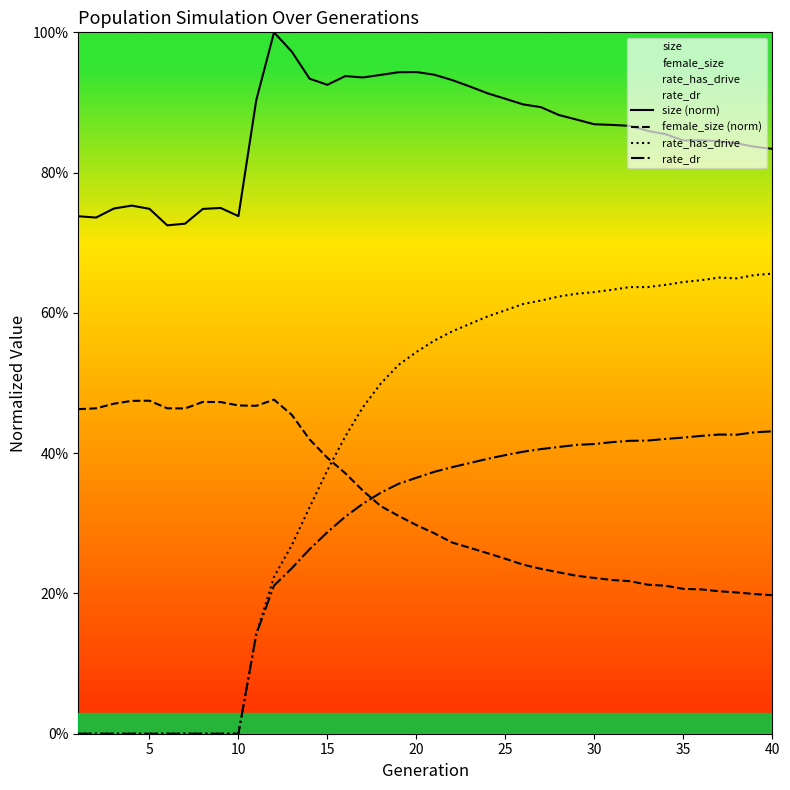

What is the difference between the maximum and minimum values in the female_size (norm) series?

0.3